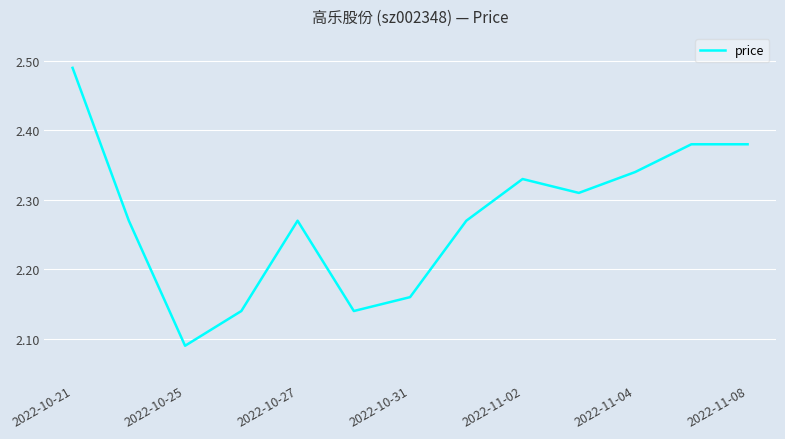

What is the difference between the maximum and minimum values?

0.4